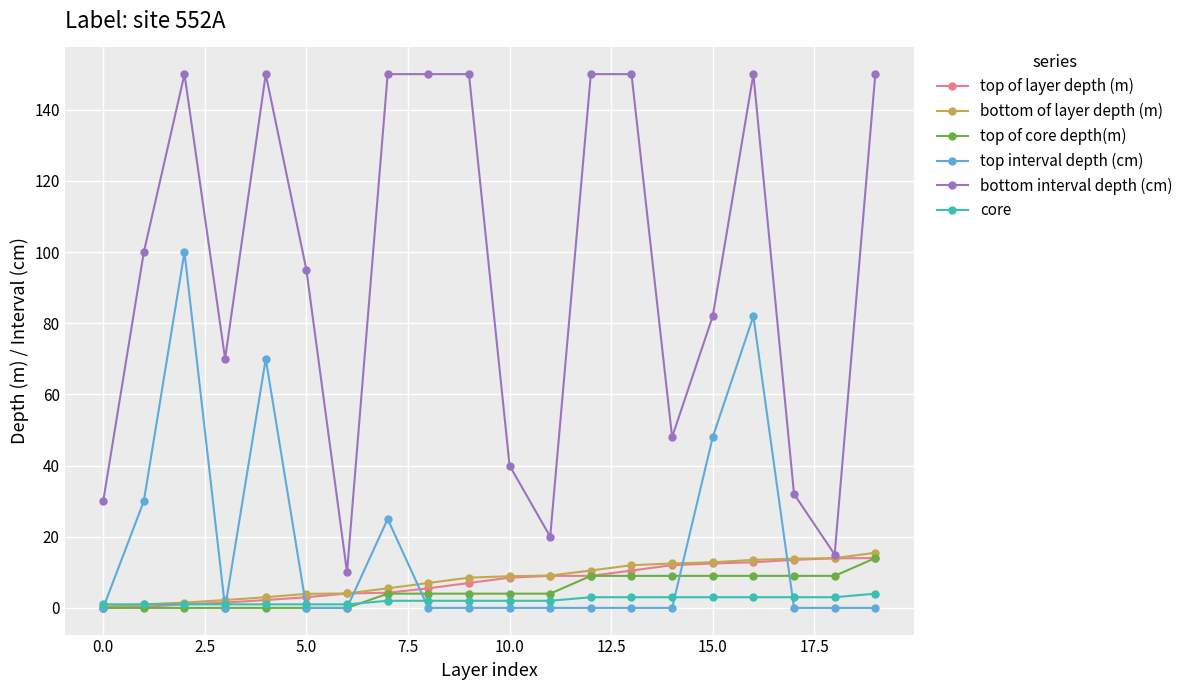

Does the chart have visible grid lines?

Yes